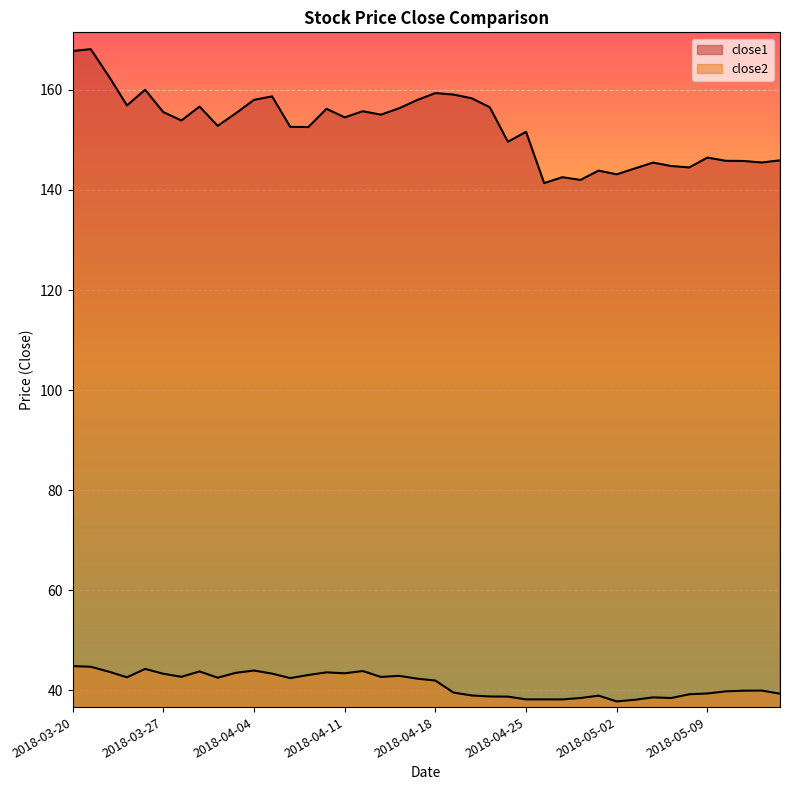

At which label does close2 first exceed 42?

2018-03-20